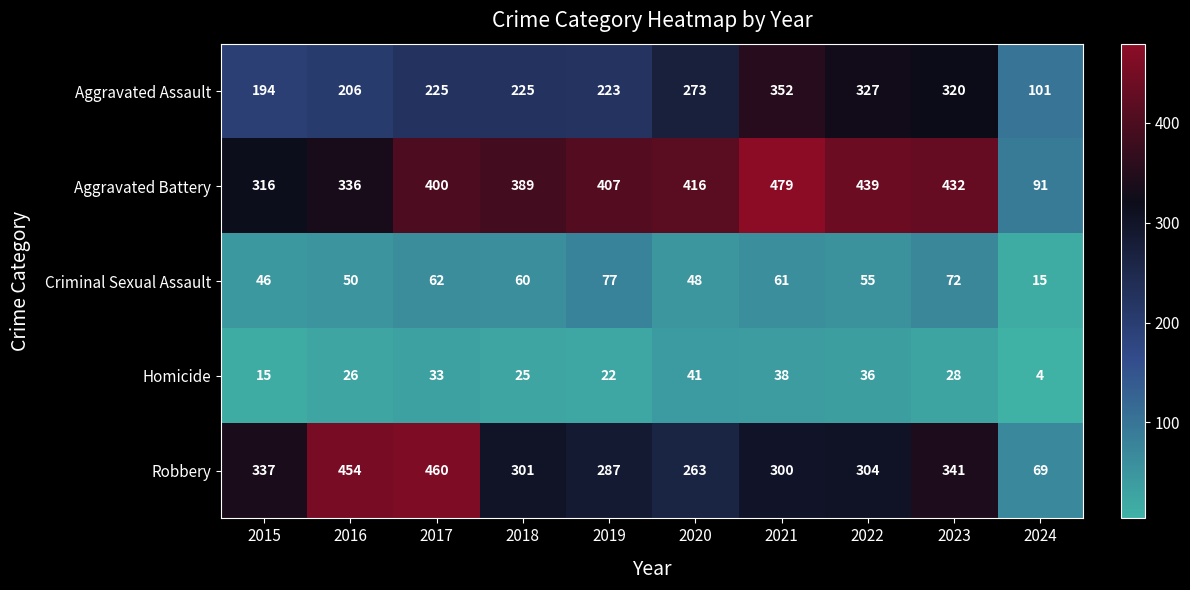

What is the average value of the Robbery series?

312